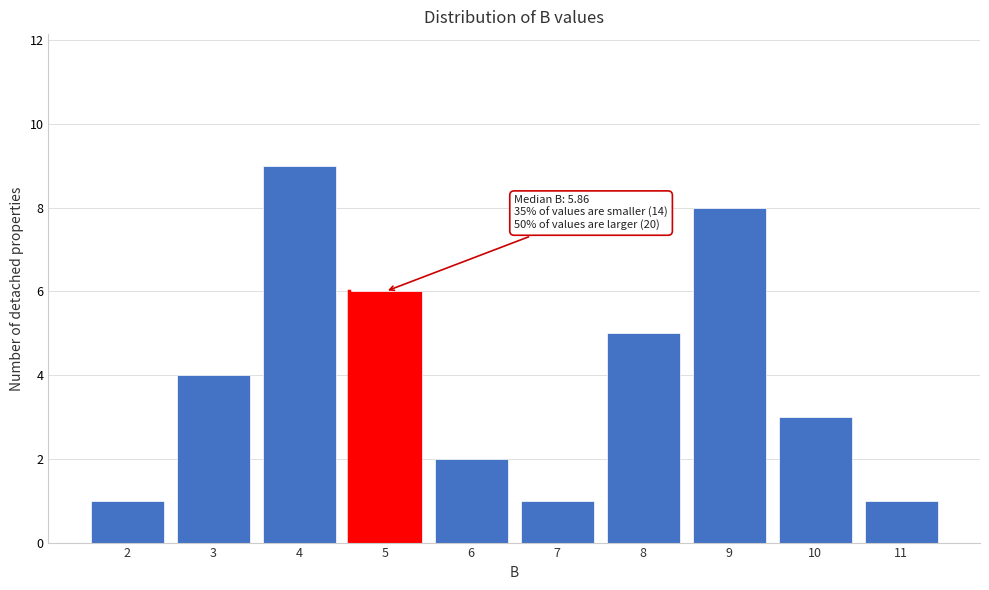

Reading left to right, what are all the values shown in this chart?

2=1	3=4	4=9	5=6	6=2	7=1	8=5	9=8	10=3	11=1